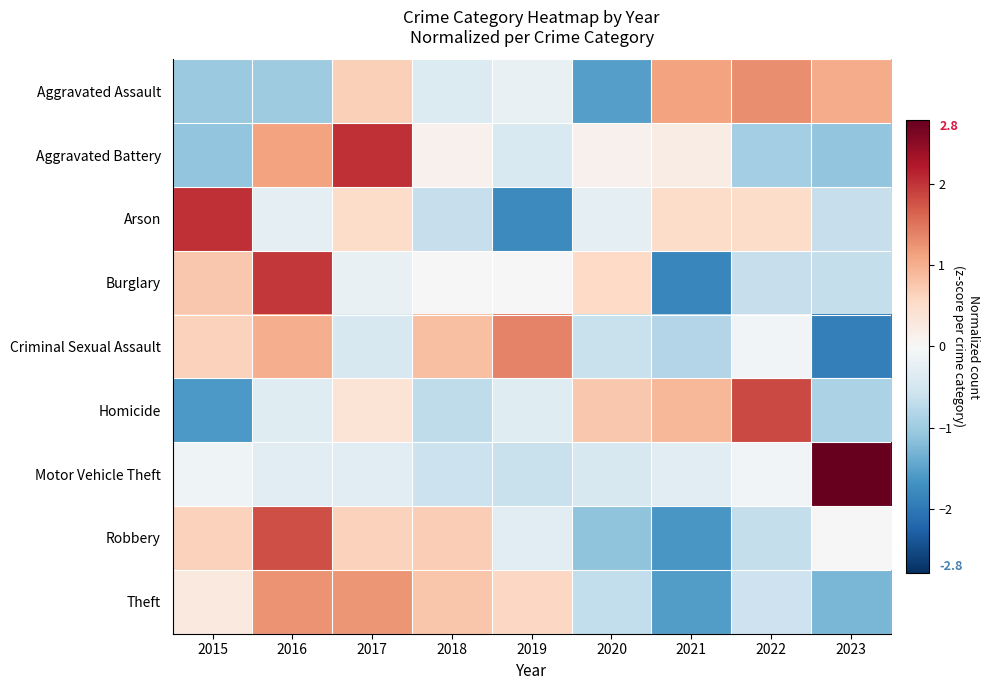

How many data points does each series have?

9